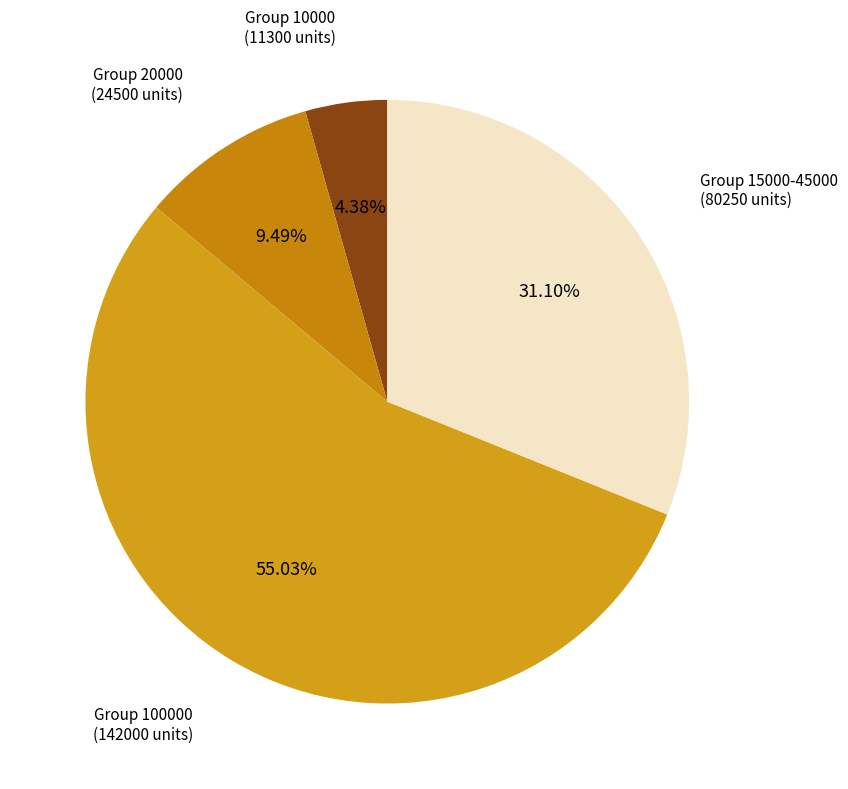

How many segments does this pie chart have?

4